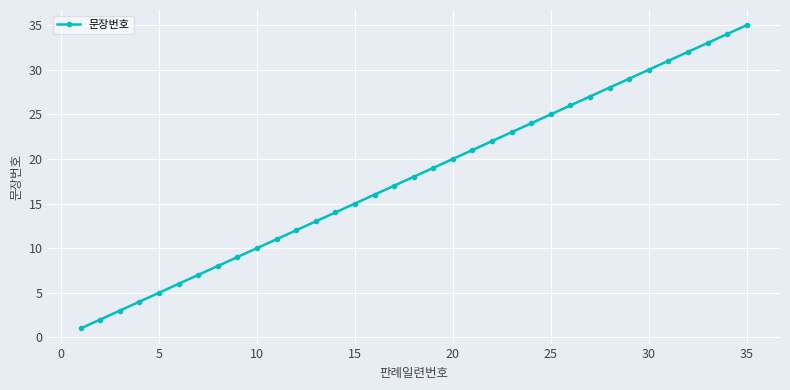

What is the difference between the maximum and minimum values?

34